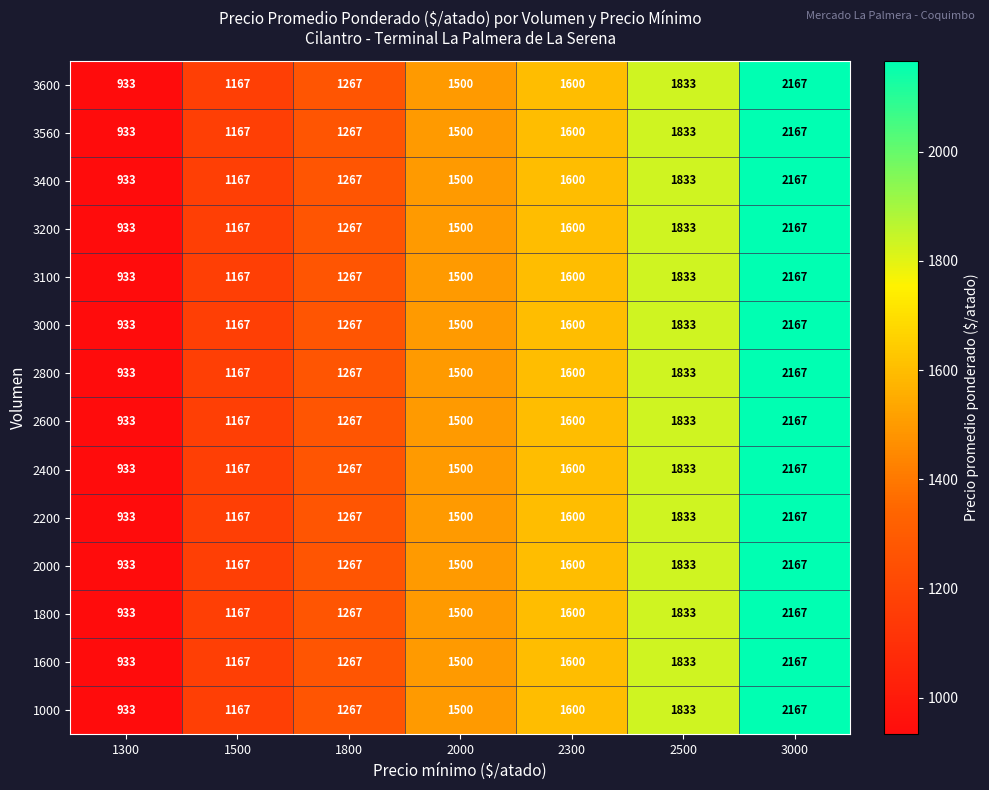

At which category is the sum across all series the highest?

3000